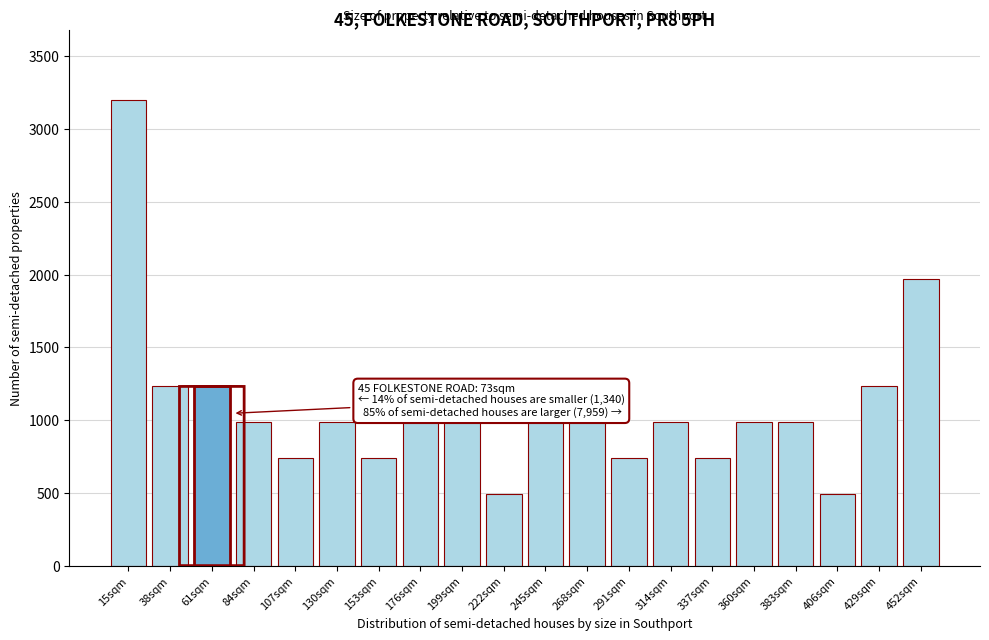

Reading left to right, extract all data points from this chart.

3200.0	1230.8	1230.8	984.6	738.5	984.6	738.5	984.6	984.6	492.3	984.6	984.6	738.5	984.6	738.5	984.6	984.6	492.3	1230.8	1969.2